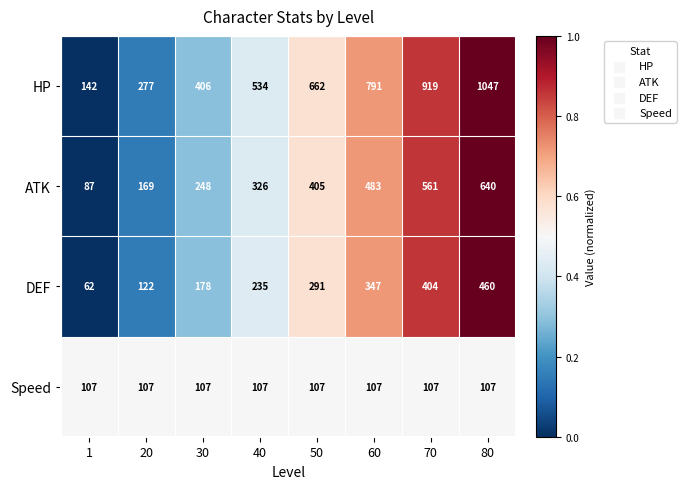

What value does the ATK series have at 40?

326